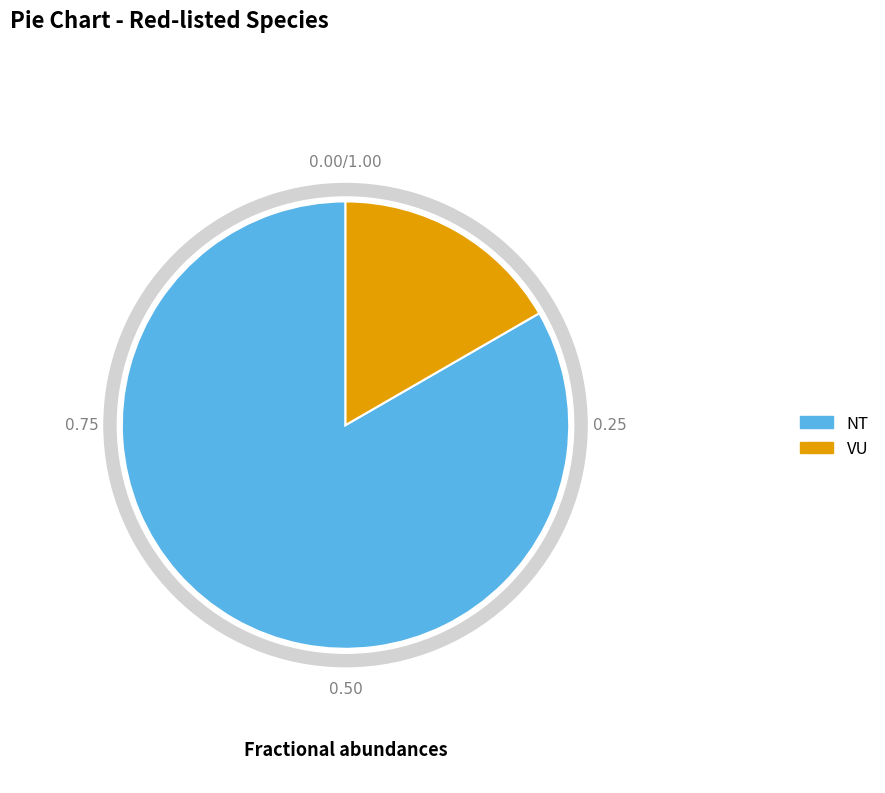

How much of the chart is everything except Rödlistade VU (count)?

85.7%